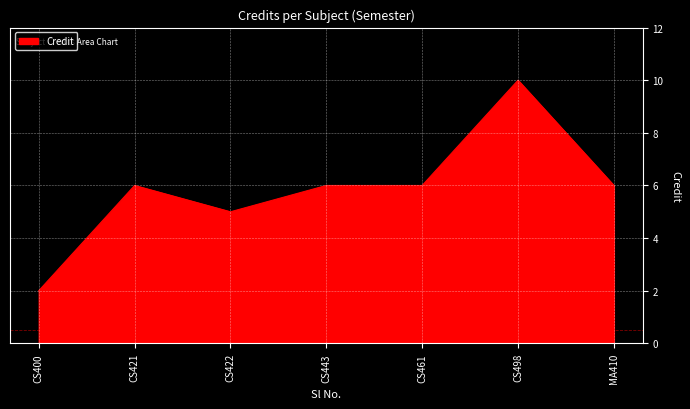

The chart shows a value of 6 at CS461. True or false?

True